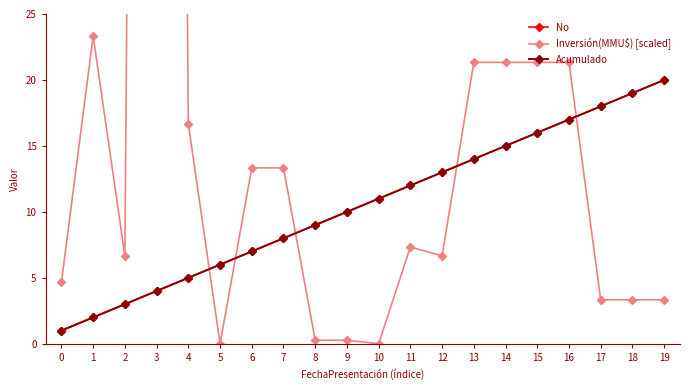

What is the value of the No point at the 20th from the left?

20.0